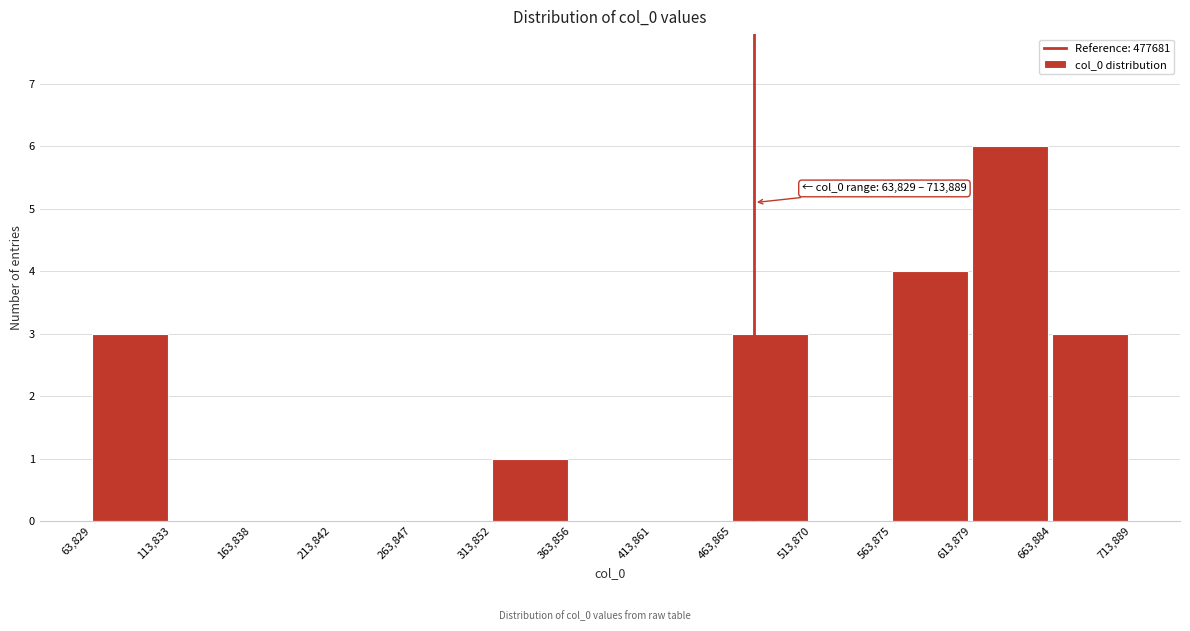

Which range on the x-axis has the tallest bar?

613,879 to 663,884